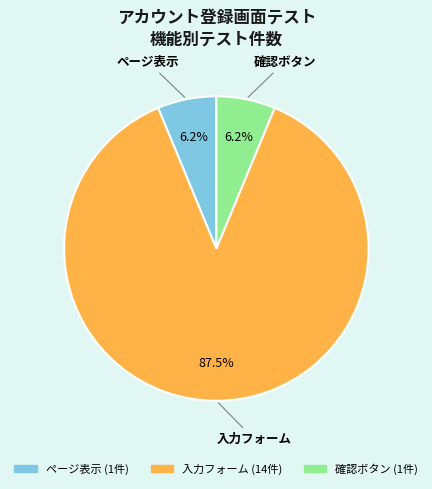

To the nearest percent, what is the combined percentage of 入力フォーム and 確認ボタン?

94%